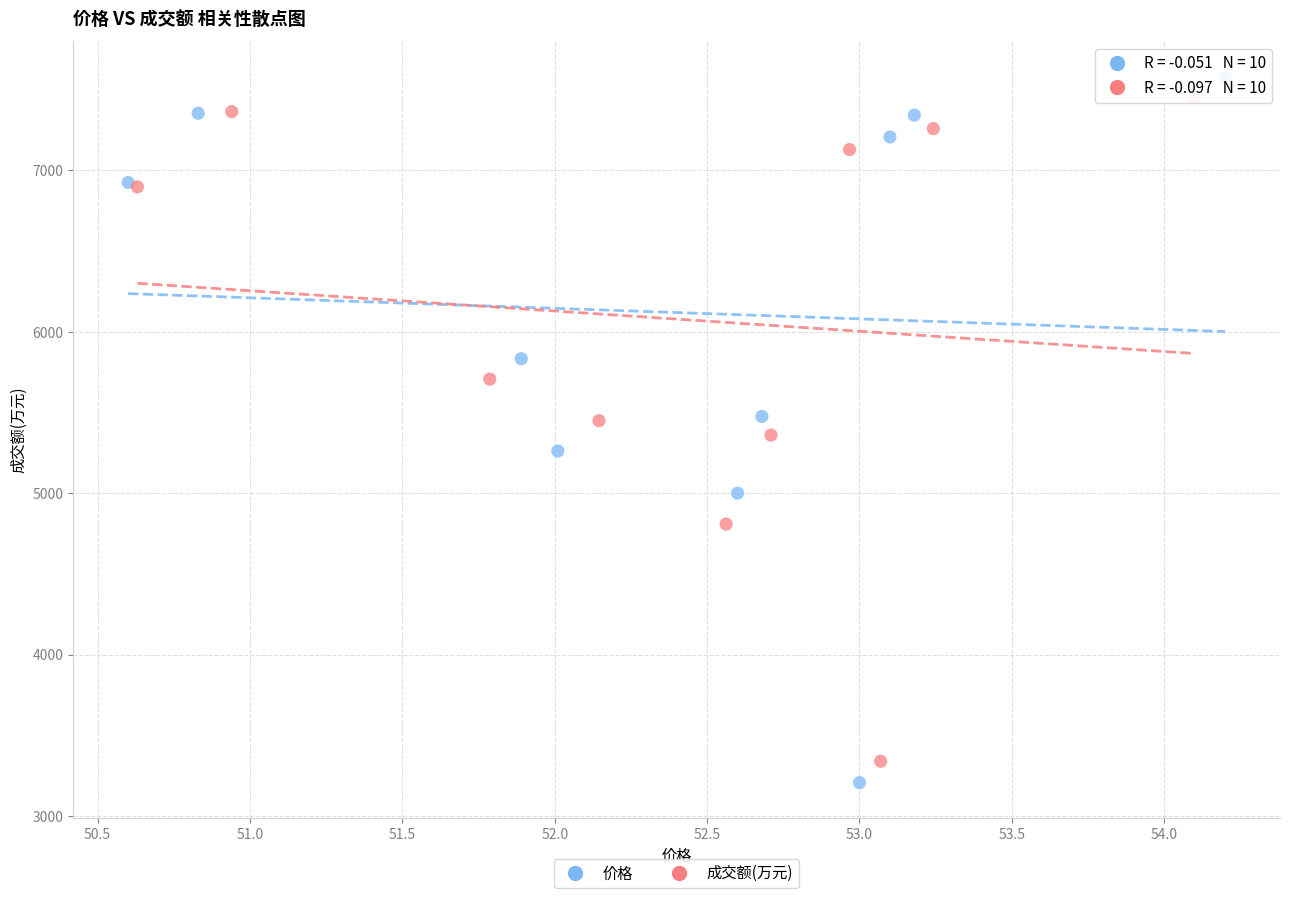

Which series reaches the minimum Y coordinate?

价格